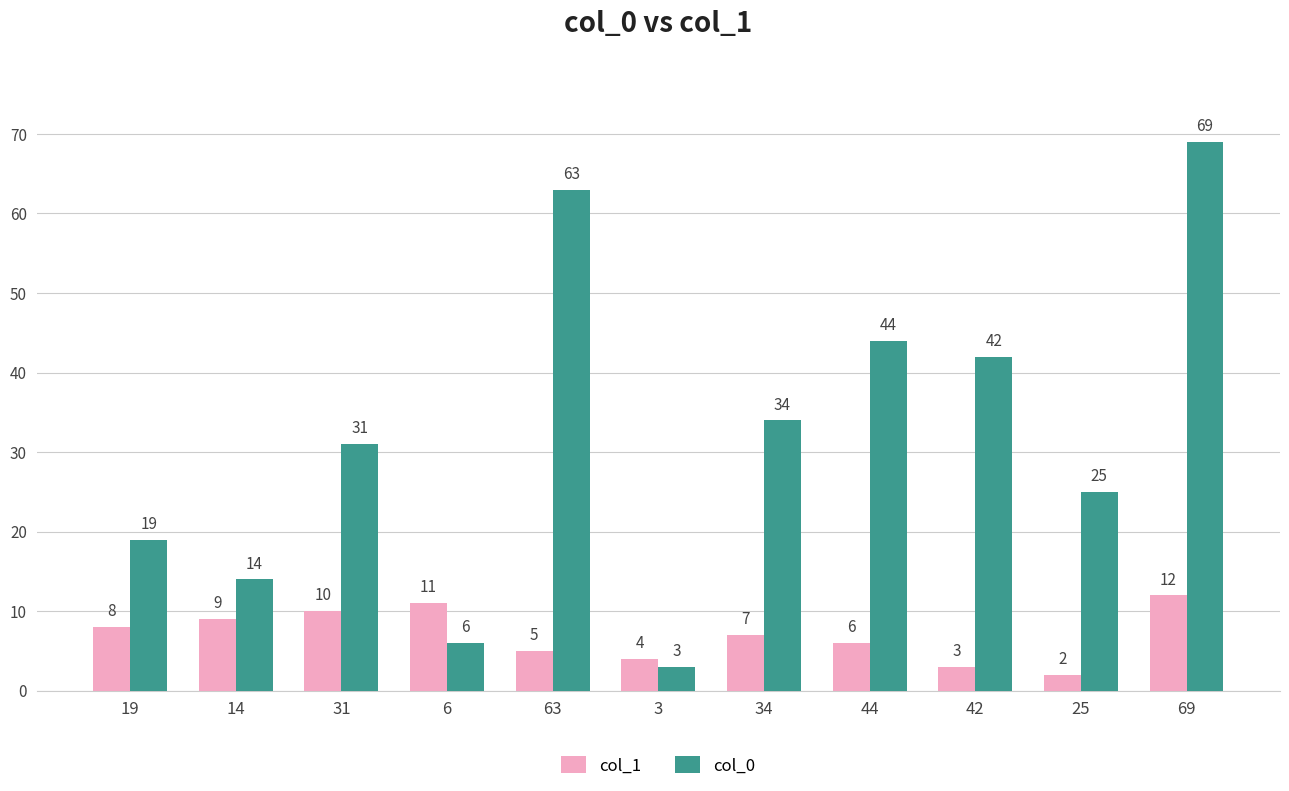

Which series changed the most between 3 and 25?

col_0